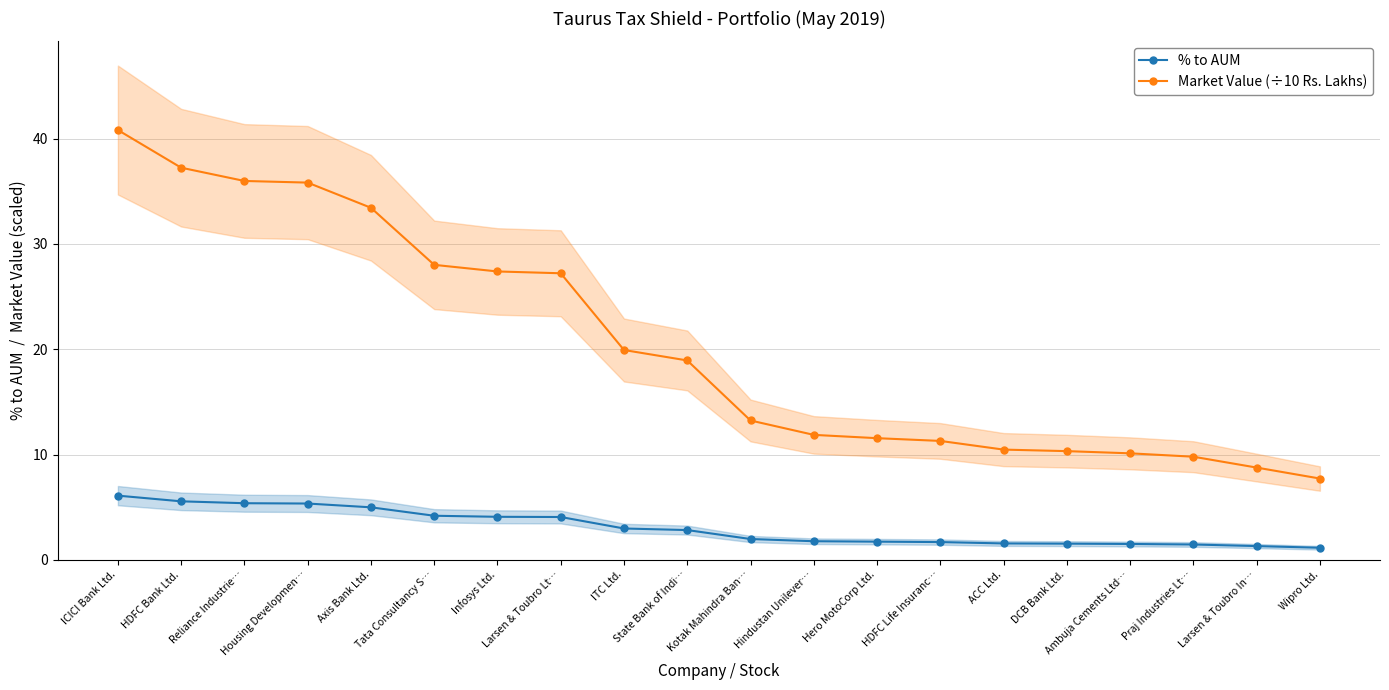

The Market Value (÷10 Rs. Lakhs) series shows 7.7 at Wipro Ltd.. True or false?

True